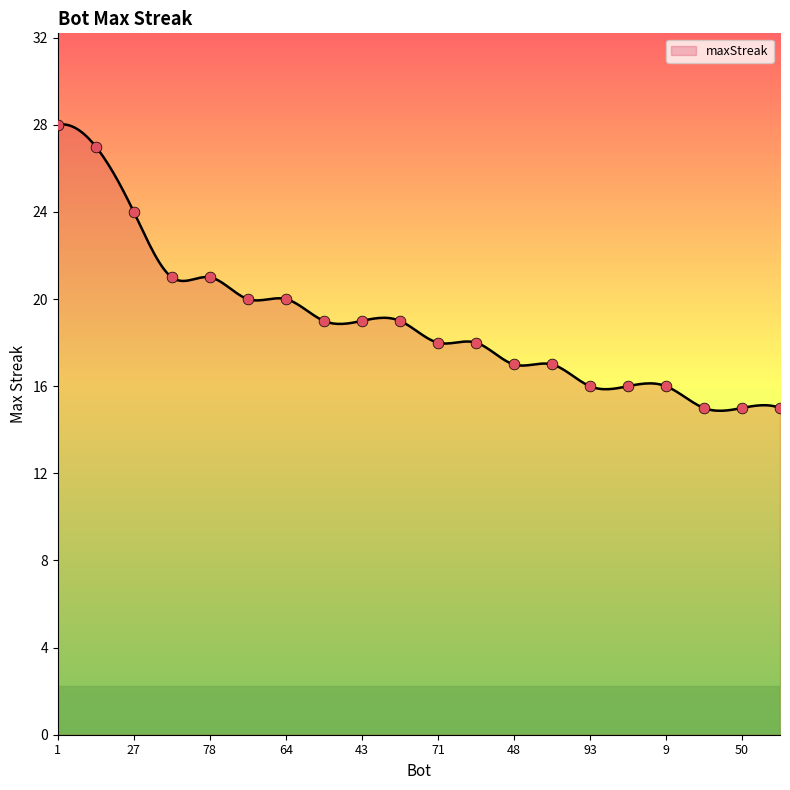

What is the change in value from 43 to 86?

-4